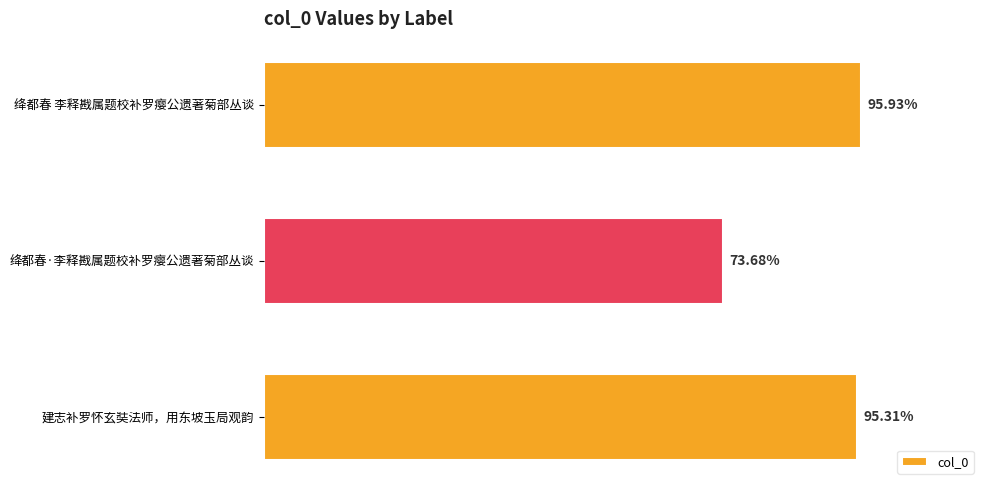

Does the chart contain any negative values?

No